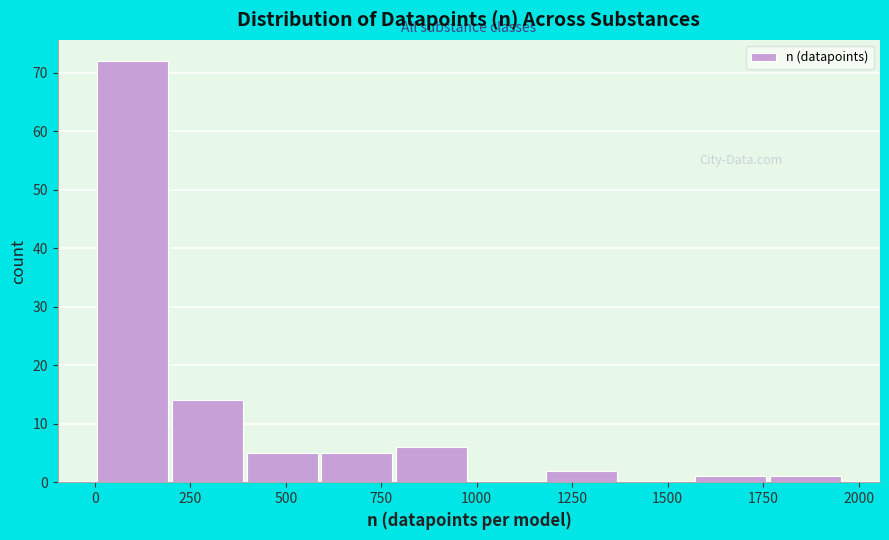

Around what value on the x-axis is the tallest bar? Give the approximate position of its centre, as read against the axis.

100